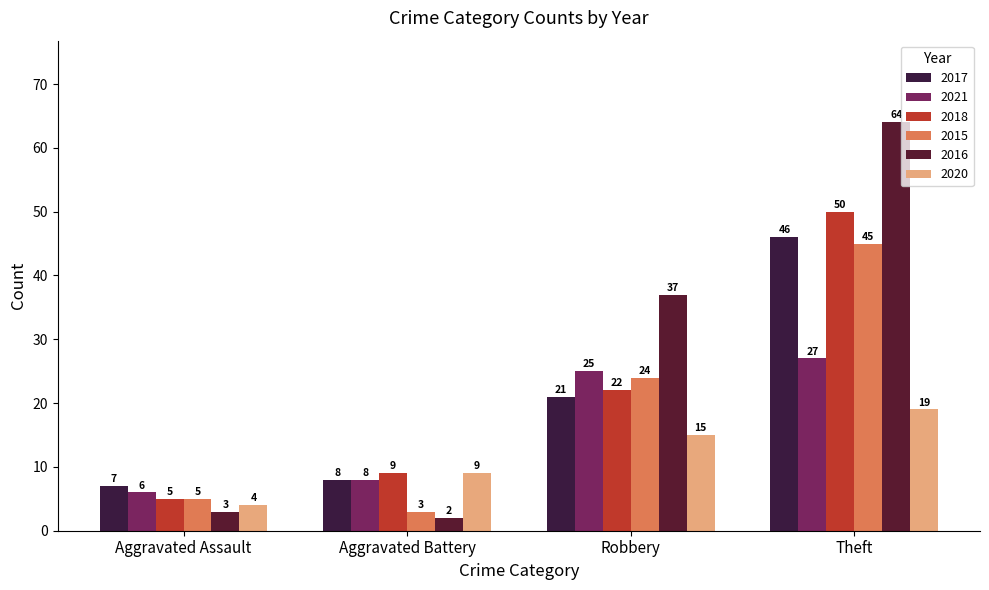

List the labels in order of 2015 value, largest first.

Theft, Robbery, Aggravated Assault, Aggravated Battery